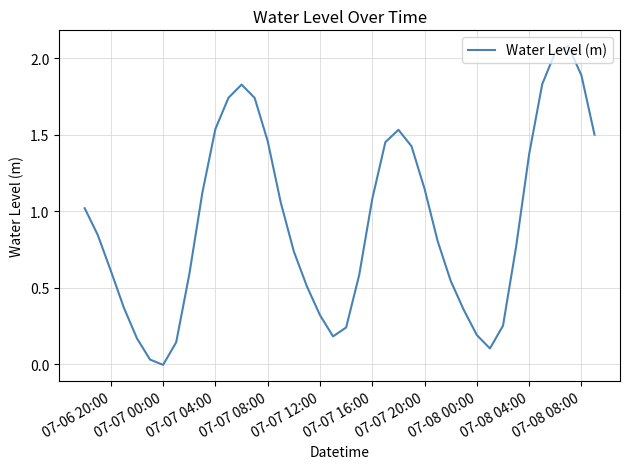

What is the maximum value shown in the chart?

2.1